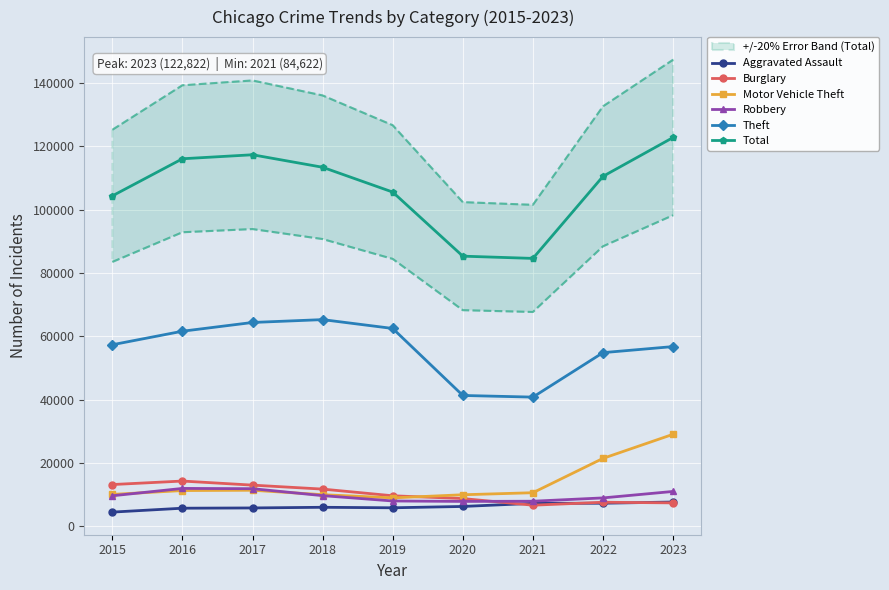

What is the difference between the Burglary values at 2019 and 2021?

2976